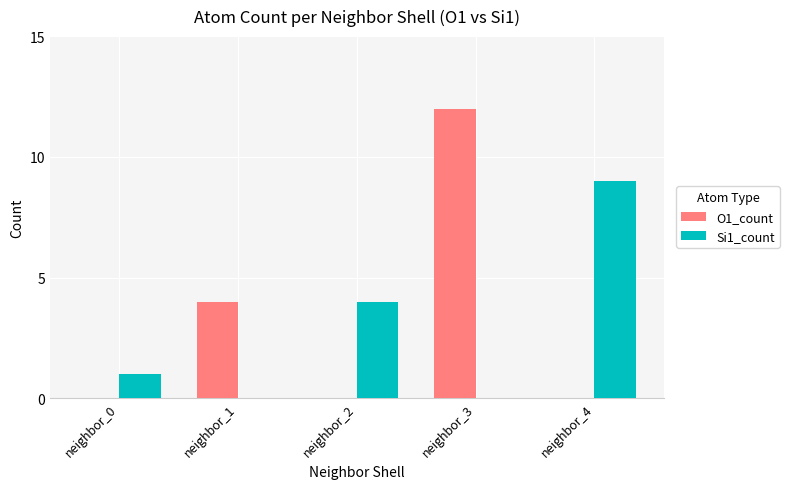

What is the difference between the O1_count values at neighbor_2 and neighbor_1?

4